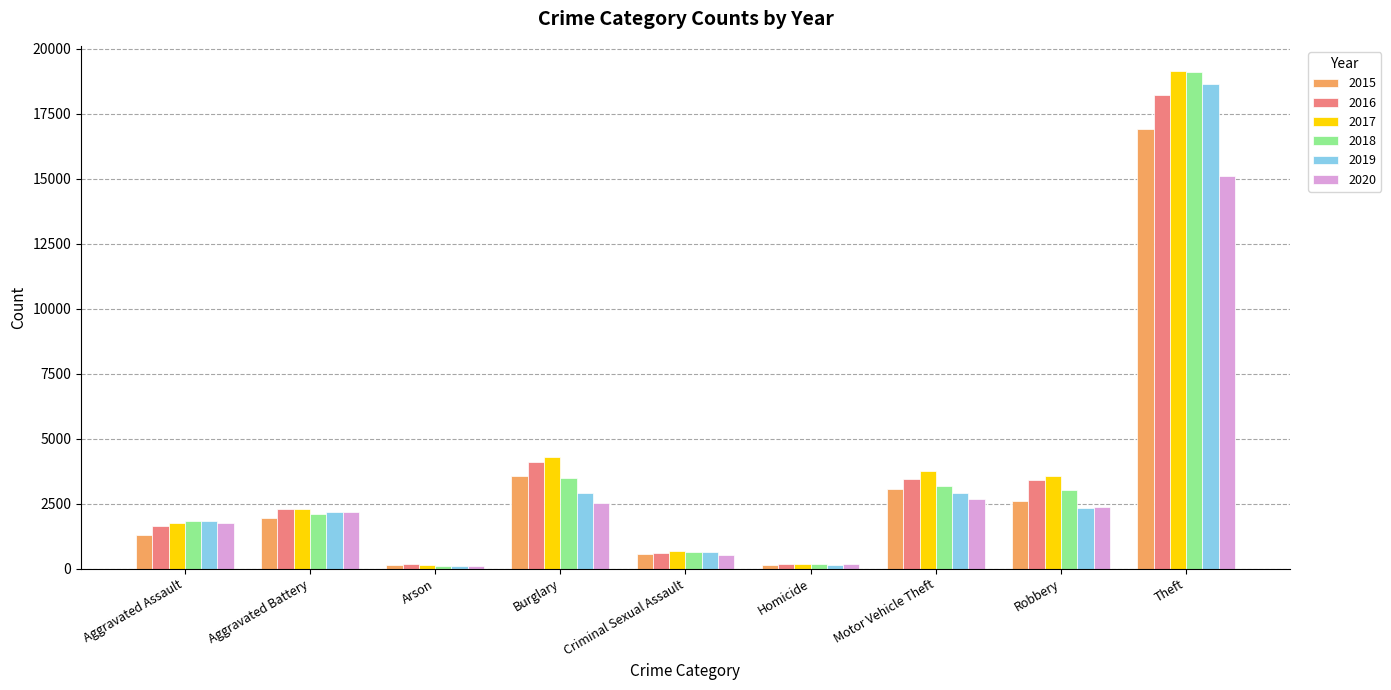

Is the value of 2015 at Aggravated Assault greater than the value of 2019 at Theft?

No